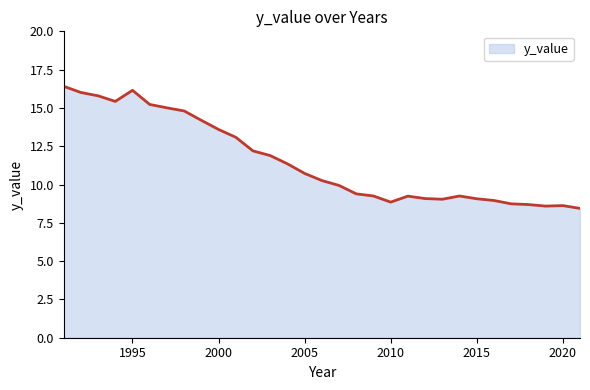

What is the greatest value displayed?

16.4